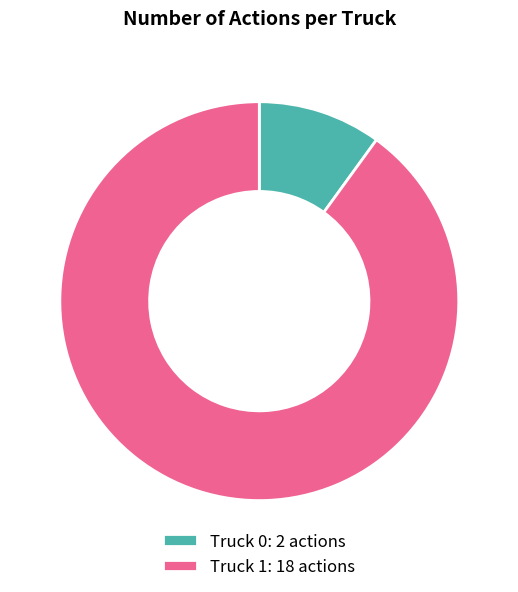

Between Truck 0 and Truck 1, which is larger?

Truck 1